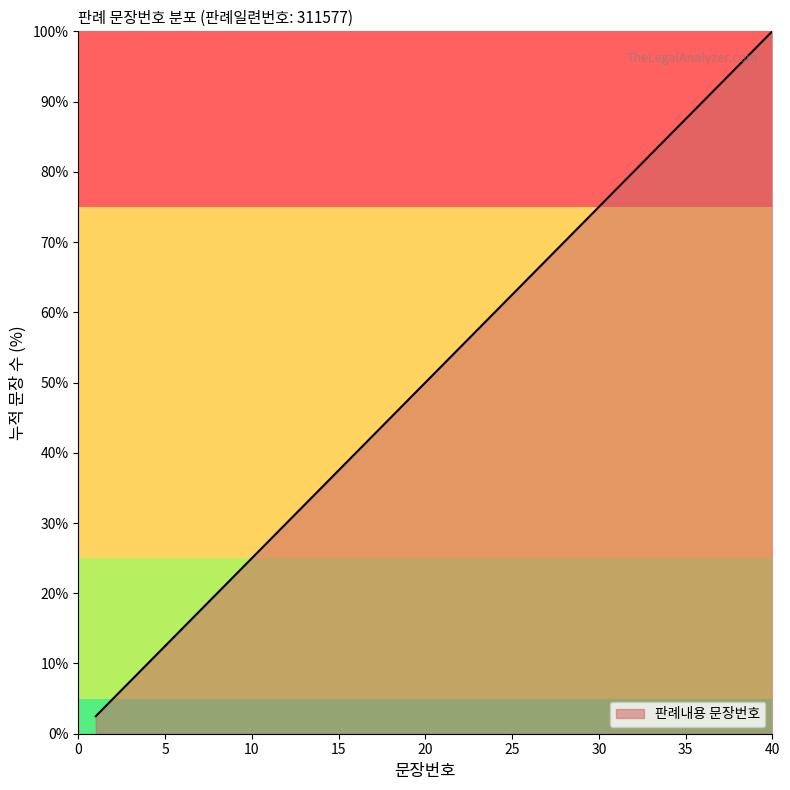

What is the difference between the maximum and minimum values?

97.5